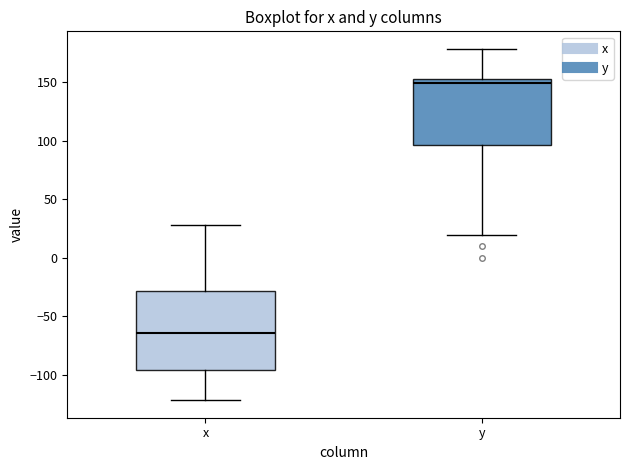

Reading left to right, read every box against the y-axis: the position of its median line, the range the box covers, and the ends of its whiskers. The values are not printed on the chart, so give them approximately, as read against the axis.

x: median -65, box -95 to -30, whiskers -120 to 30
y: median 150, box 95 to 155, whiskers 20 to 180